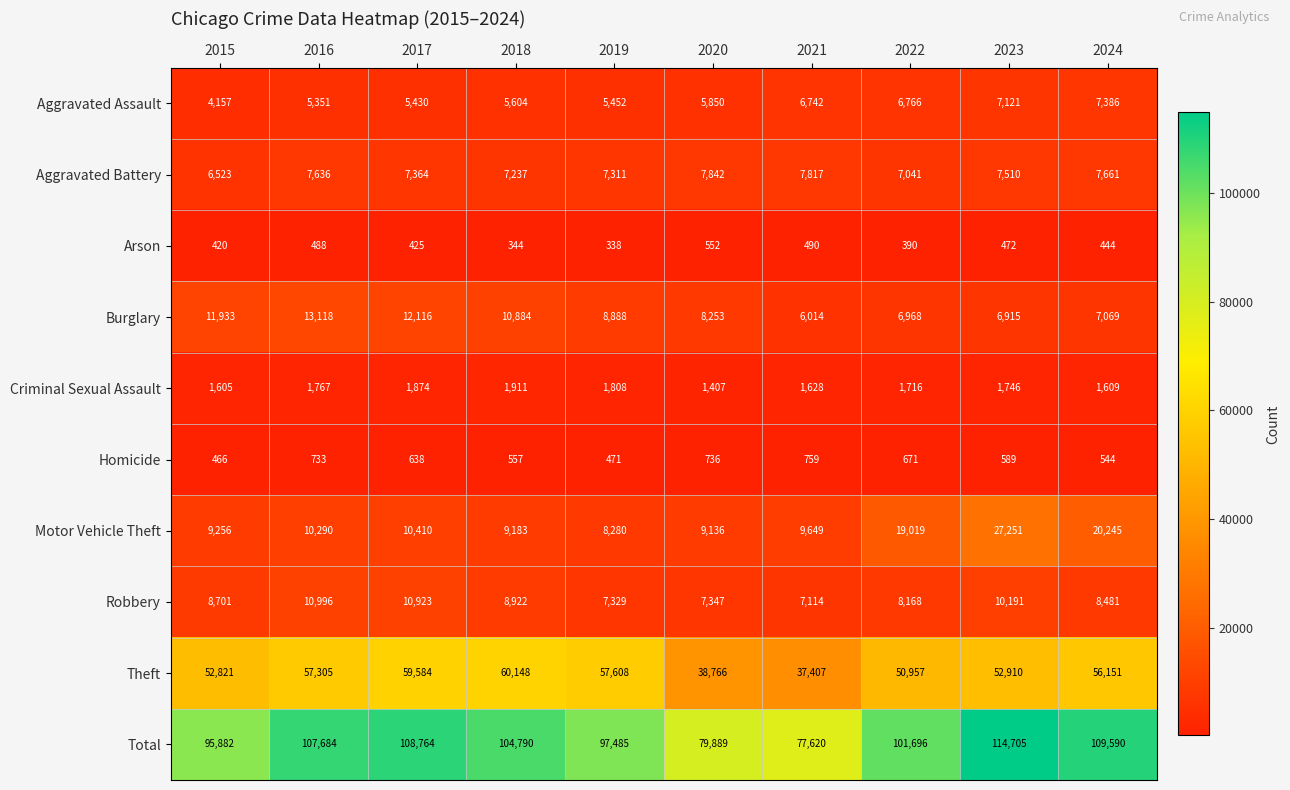

Is it true that Aggravated Battery equals 7636 at 2016?

True